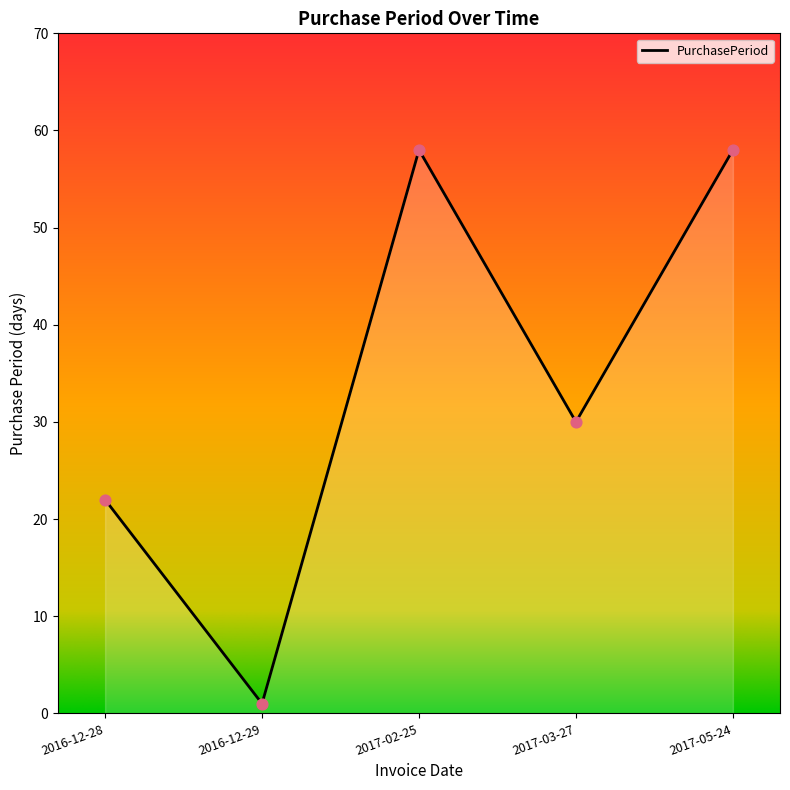

What is the change in value from 2016-12-28 to 2016-12-29?

-21